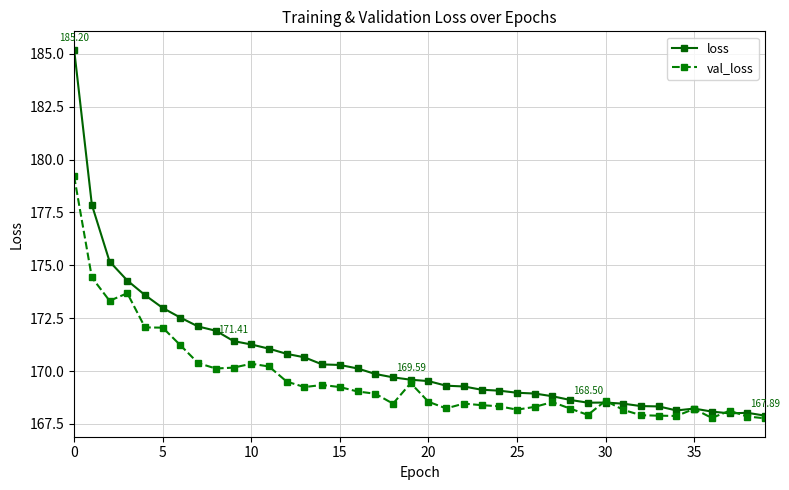

True or false: val_loss has more than 1 points higher than both neighbors.

True